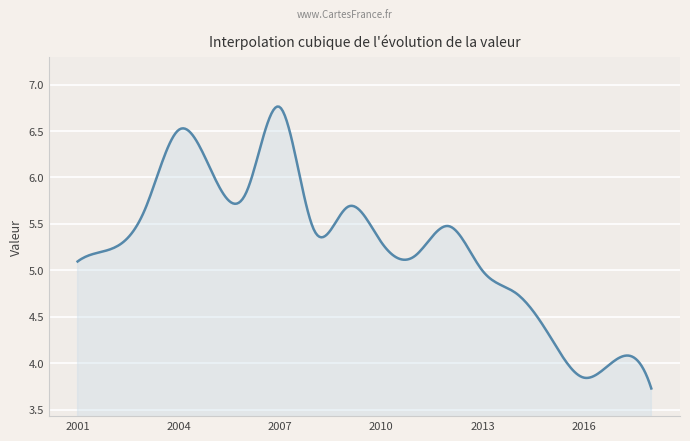

What is the difference between the maximum and minimum values?

3.0